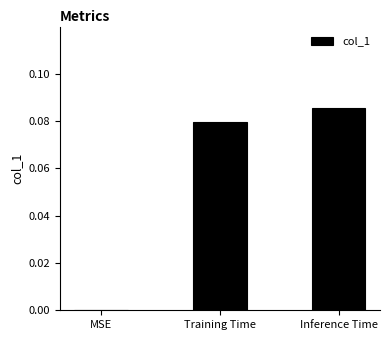

How many values are between 0 and 1?

3